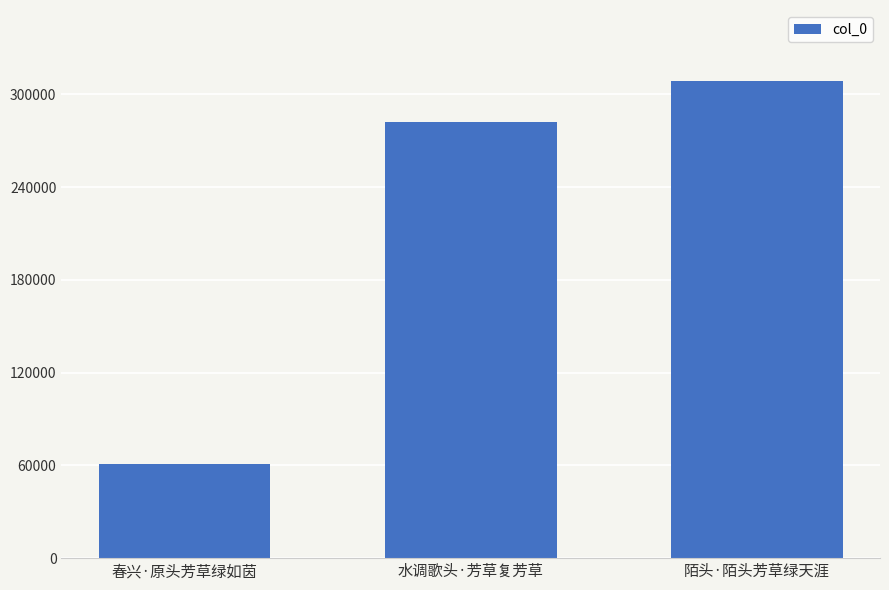

What is the sum of the values at 春兴·原头芳草绿如茵 and 水调歌头·芳草复芳草?

343096